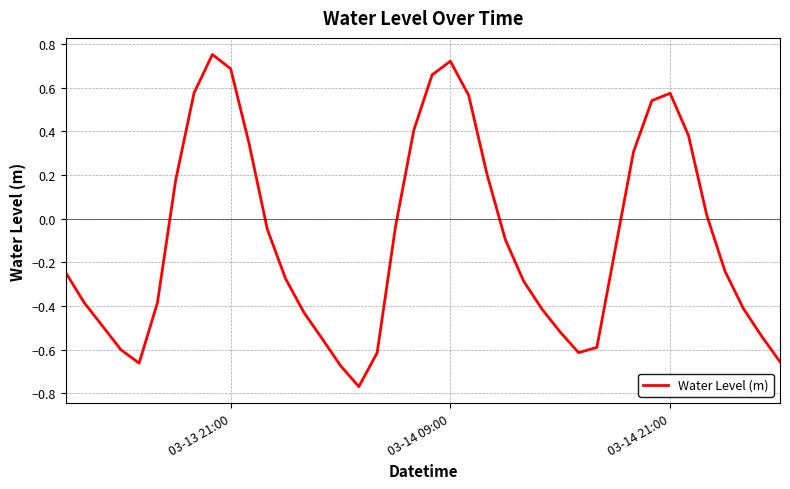

What is the difference between the maximum and minimum values?

1.5